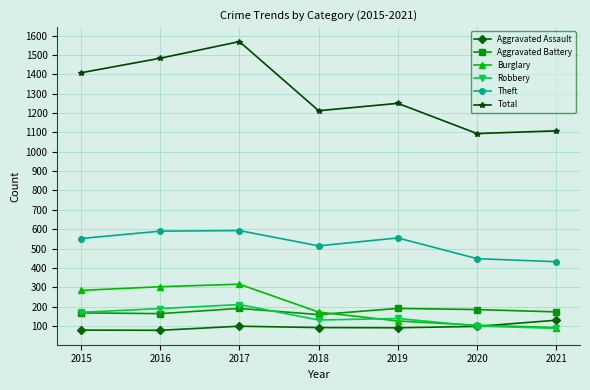

What is the value of the Aggravated Assault point at the 5th from the left?

91